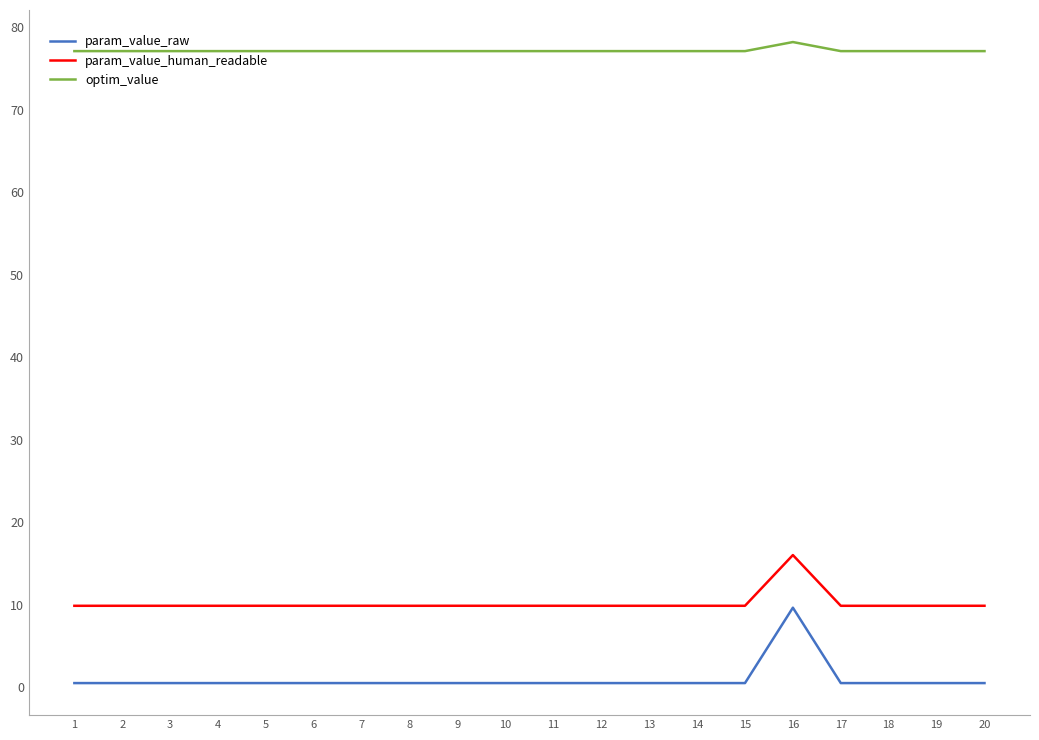

What is the sum of all optim_value values?

1543.6